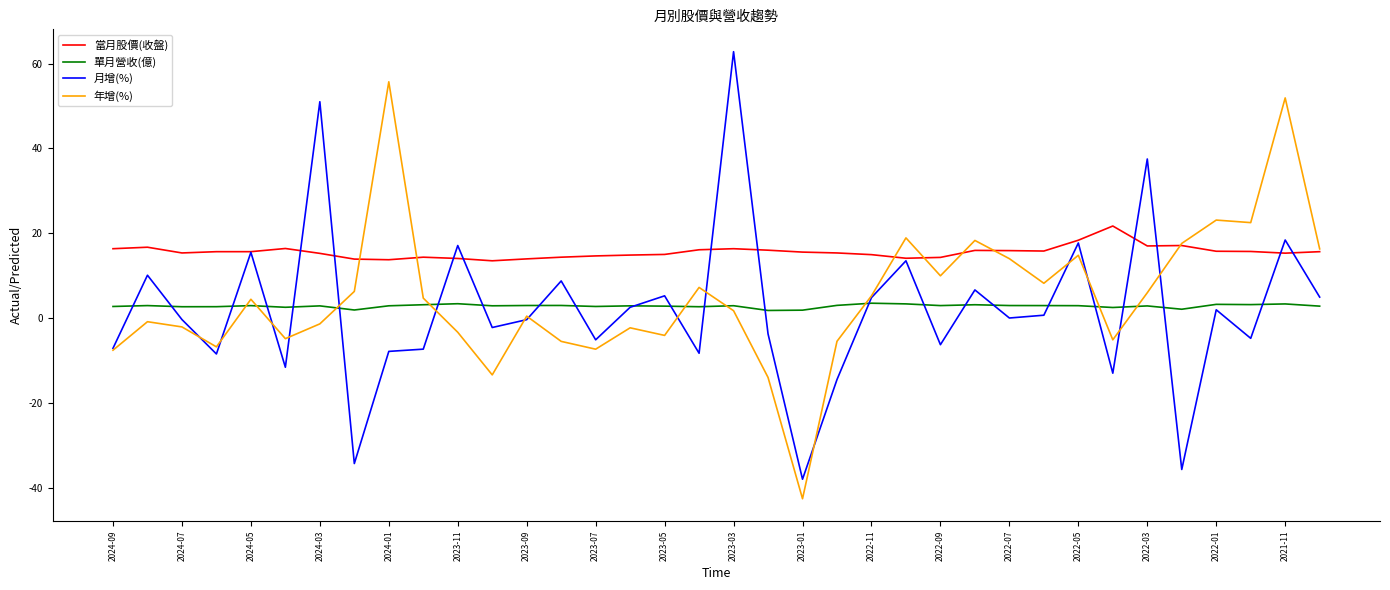

Which series has the largest total across all categories?

當月股價(收盤)